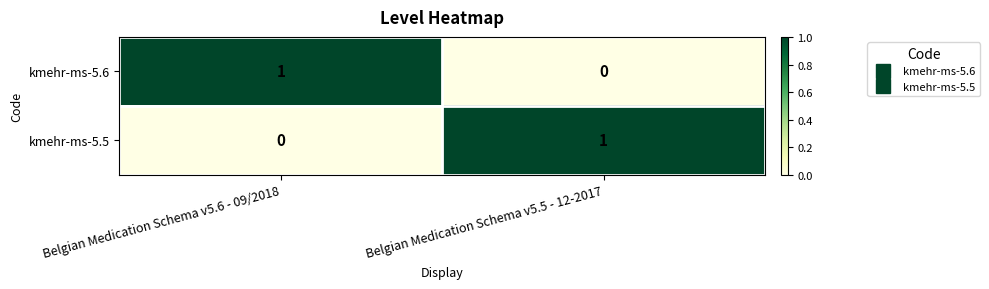

At which label does kmehr-ms-5.5 reach its peak?

Belgian Medication Schema v5.5 - 12-2017